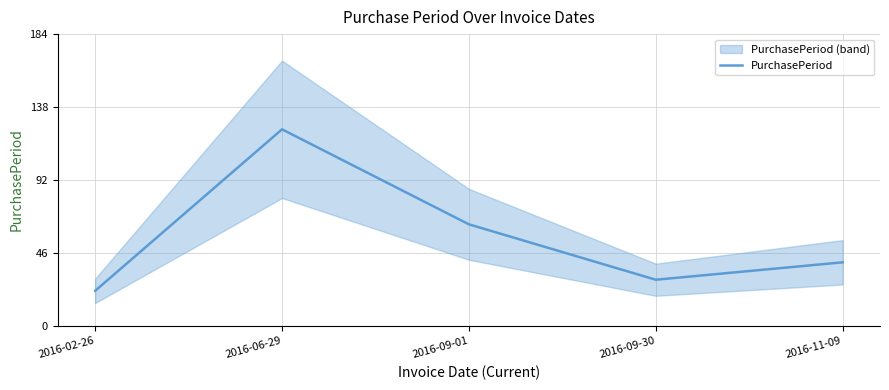

Approximately how many times larger is the value at 2016-09-01 compared to 2016-09-30?

2.2